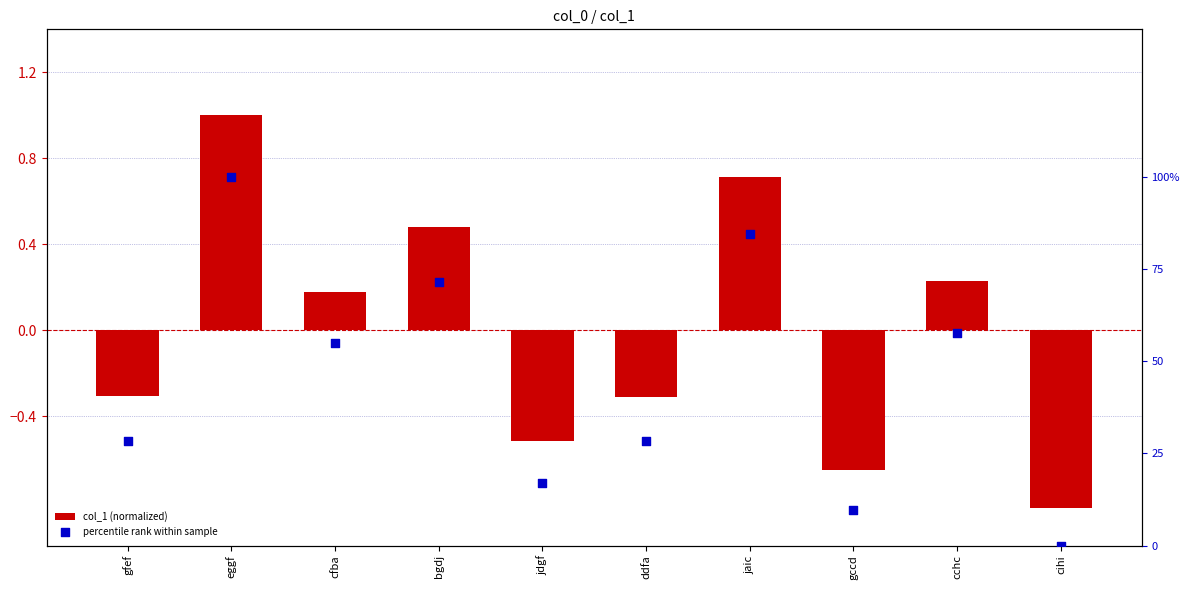

Which series has the largest Y range (max minus min)?

col_1 (normalized)